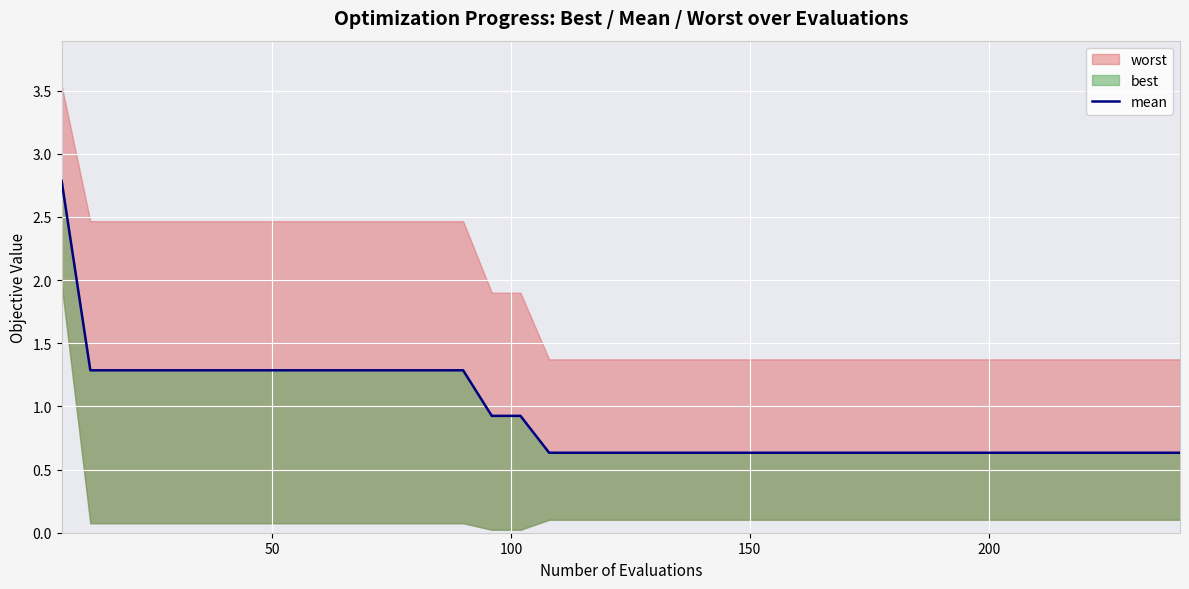

True or false: the data shows 0.3 at 8.

False